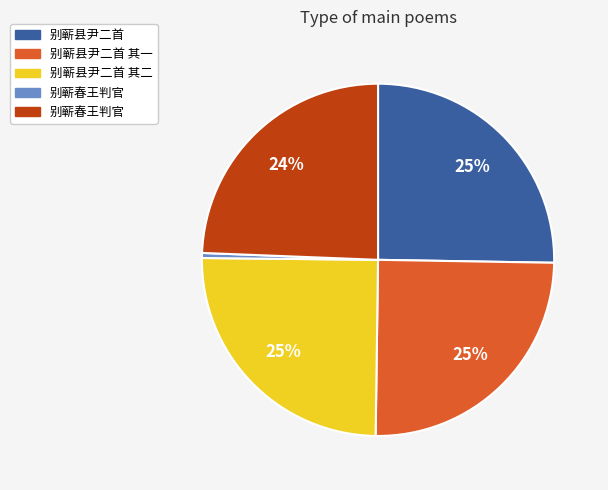

Is there any slice that represents more than half of the pie?

No